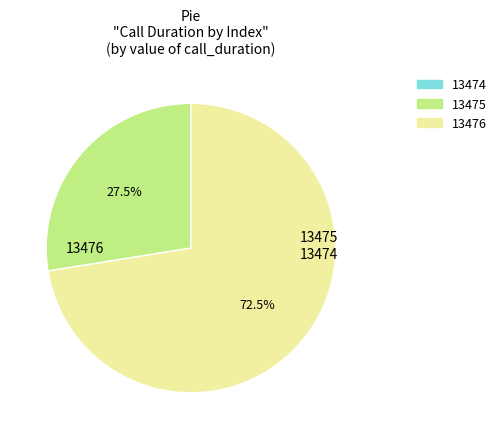

What portion of the pie excludes 13475?

72.5%